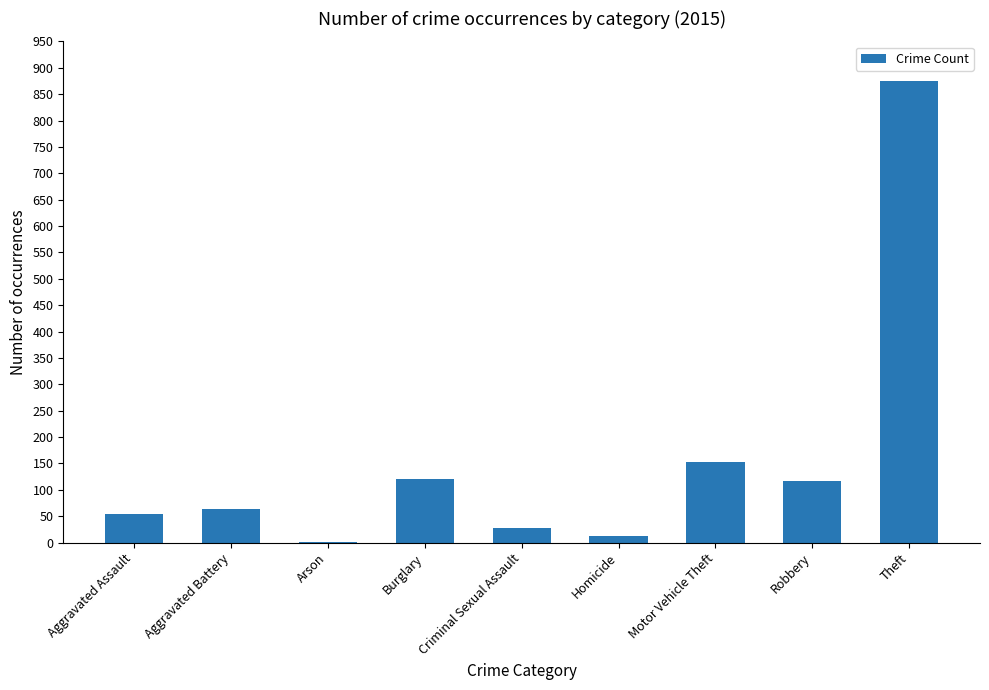

What is the sum of the values at Aggravated Battery and Aggravated Assault?

118